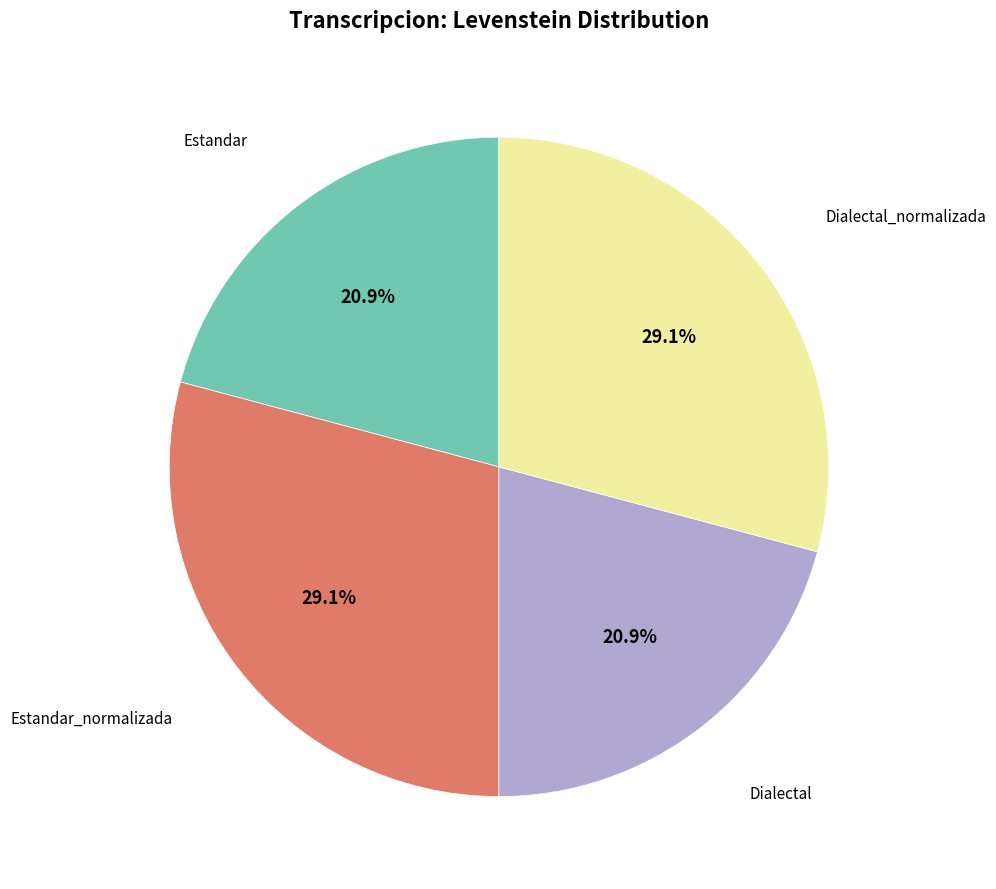

Does any single category account for the majority?

No